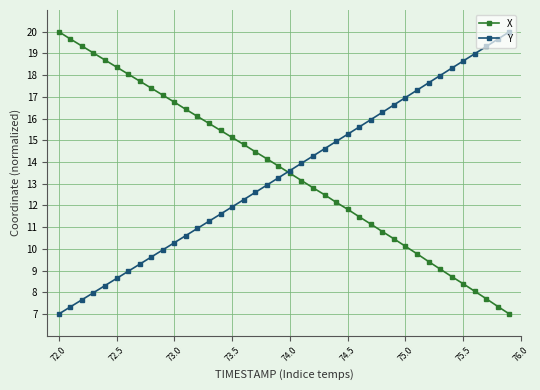

How many times do X and Y cross each other?

1